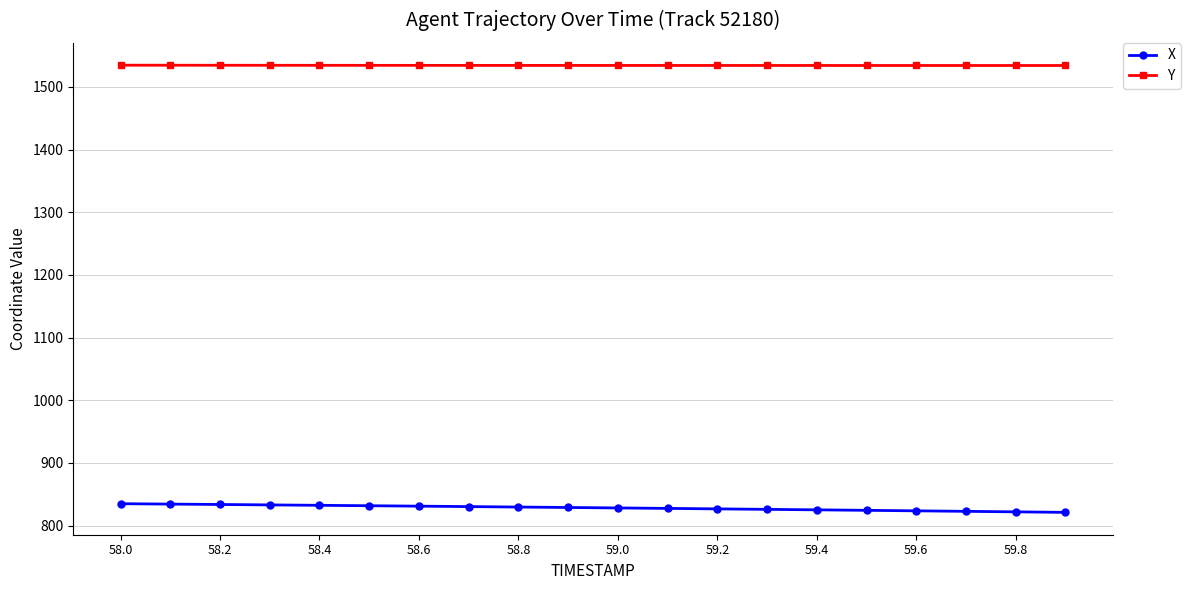

List the series in order of their overall mean, highest first.

Y, X